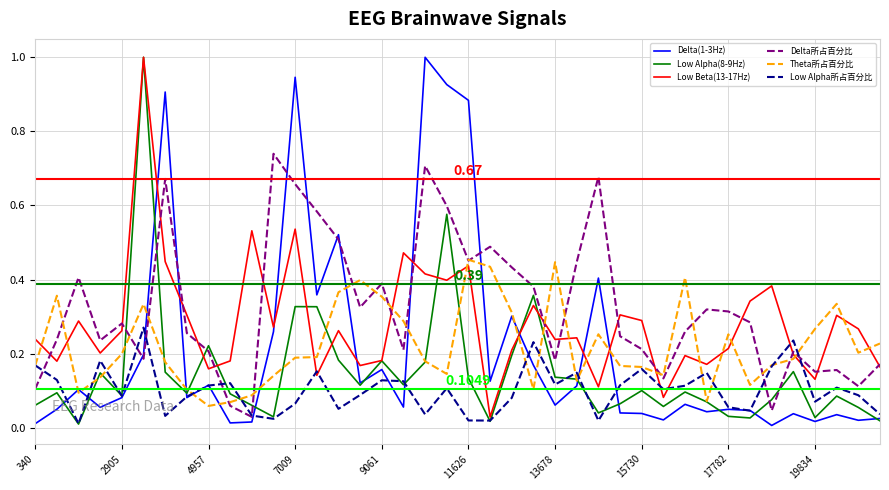

What is the sum of all Delta所占百分比 values?

13.1